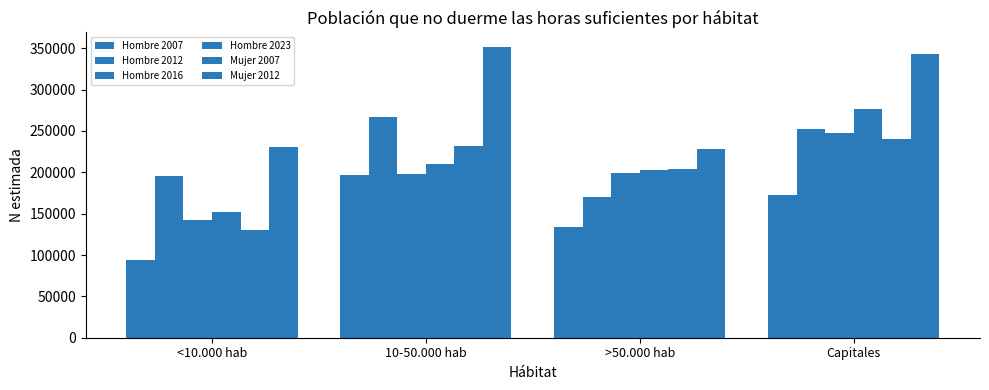

How many data points in Hombre 2007 are less than 172970?

2